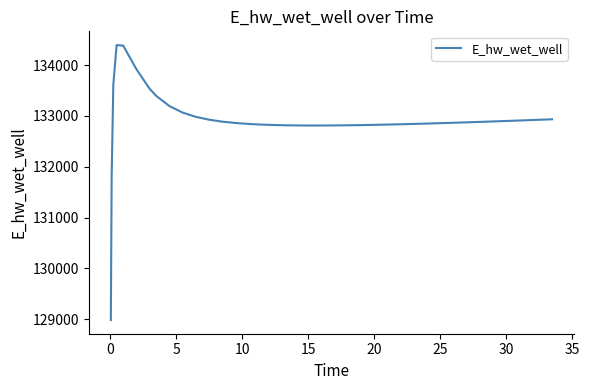

What is the difference between the maximum and minimum values?

5411.9